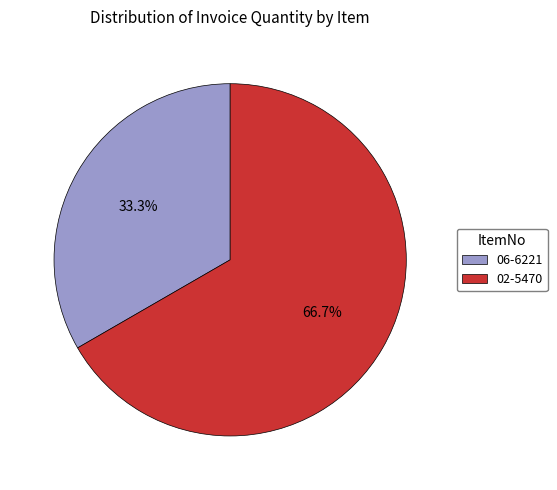

Does 02-5470 account for over 50% of the chart?

Yes